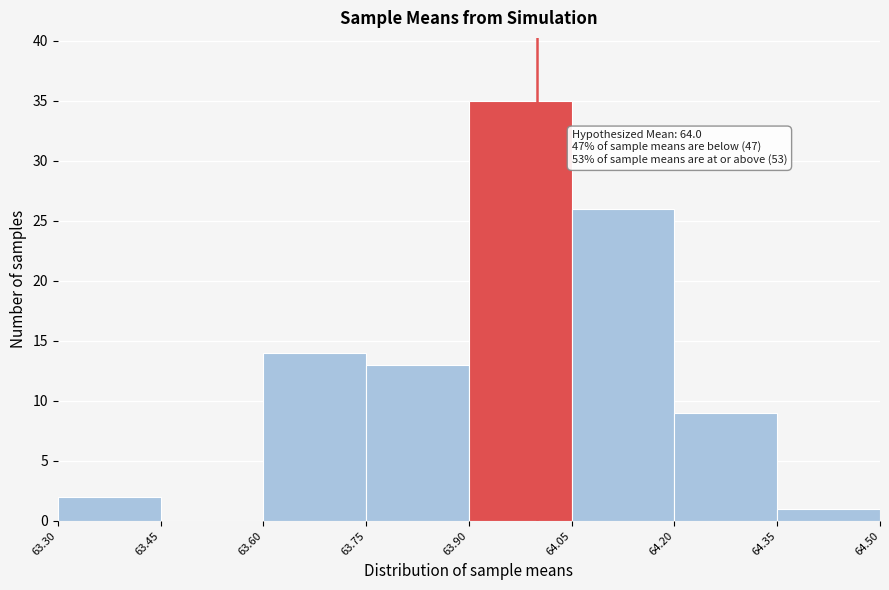

Which range on the x-axis has the tallest bar?

63.90 to 64.05